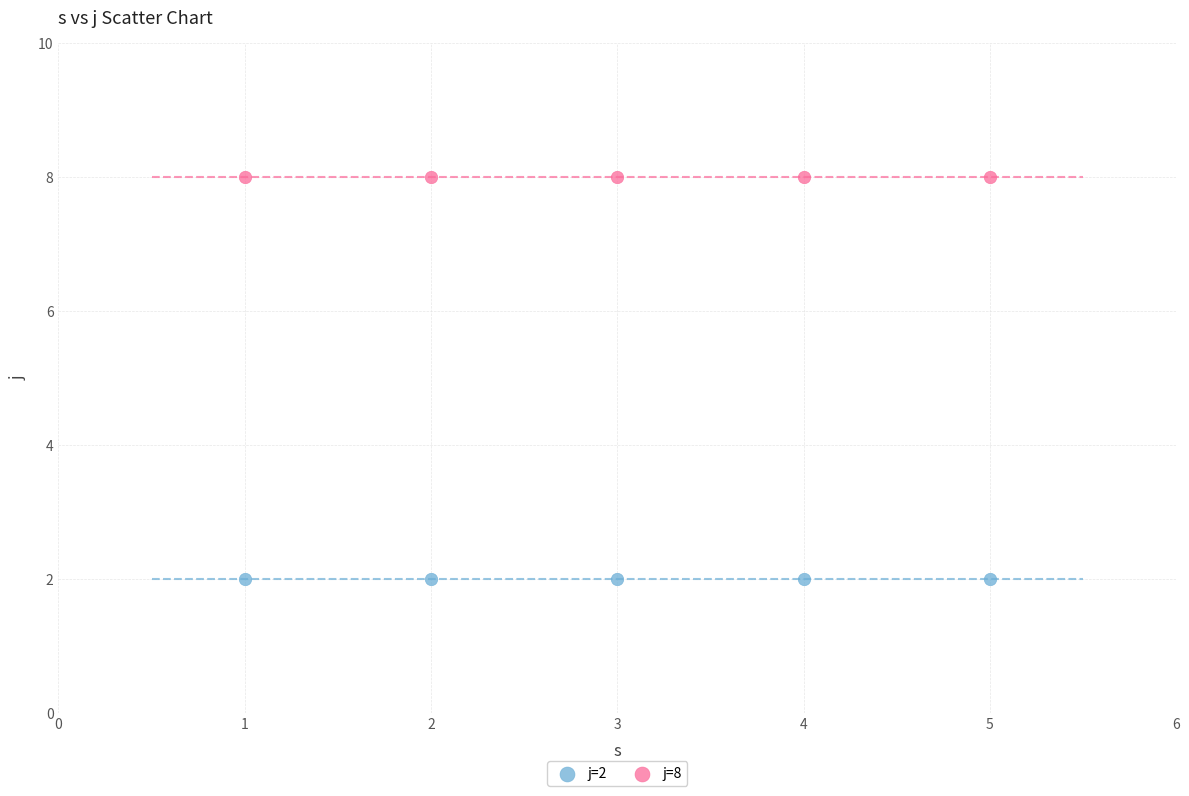

Which series contains the lowest Y value?

j=2